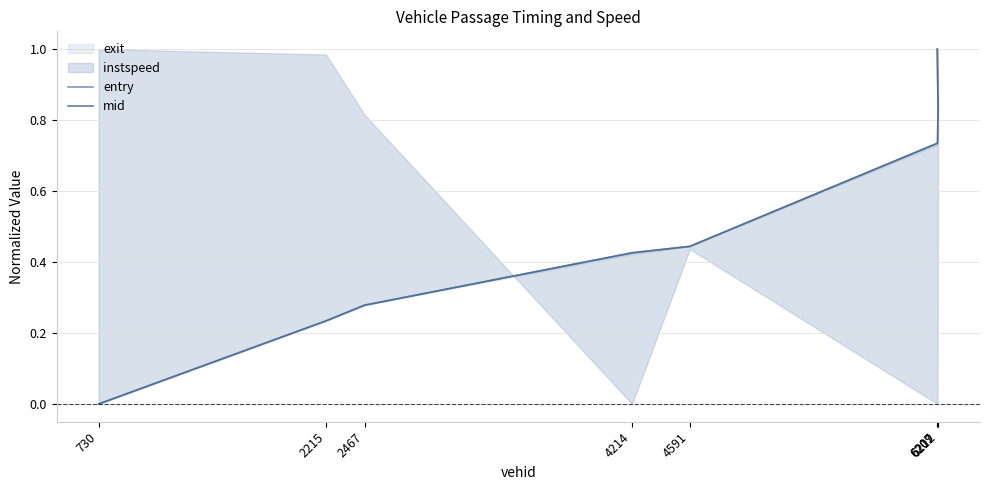

What is the sum of all mid values?

4.0